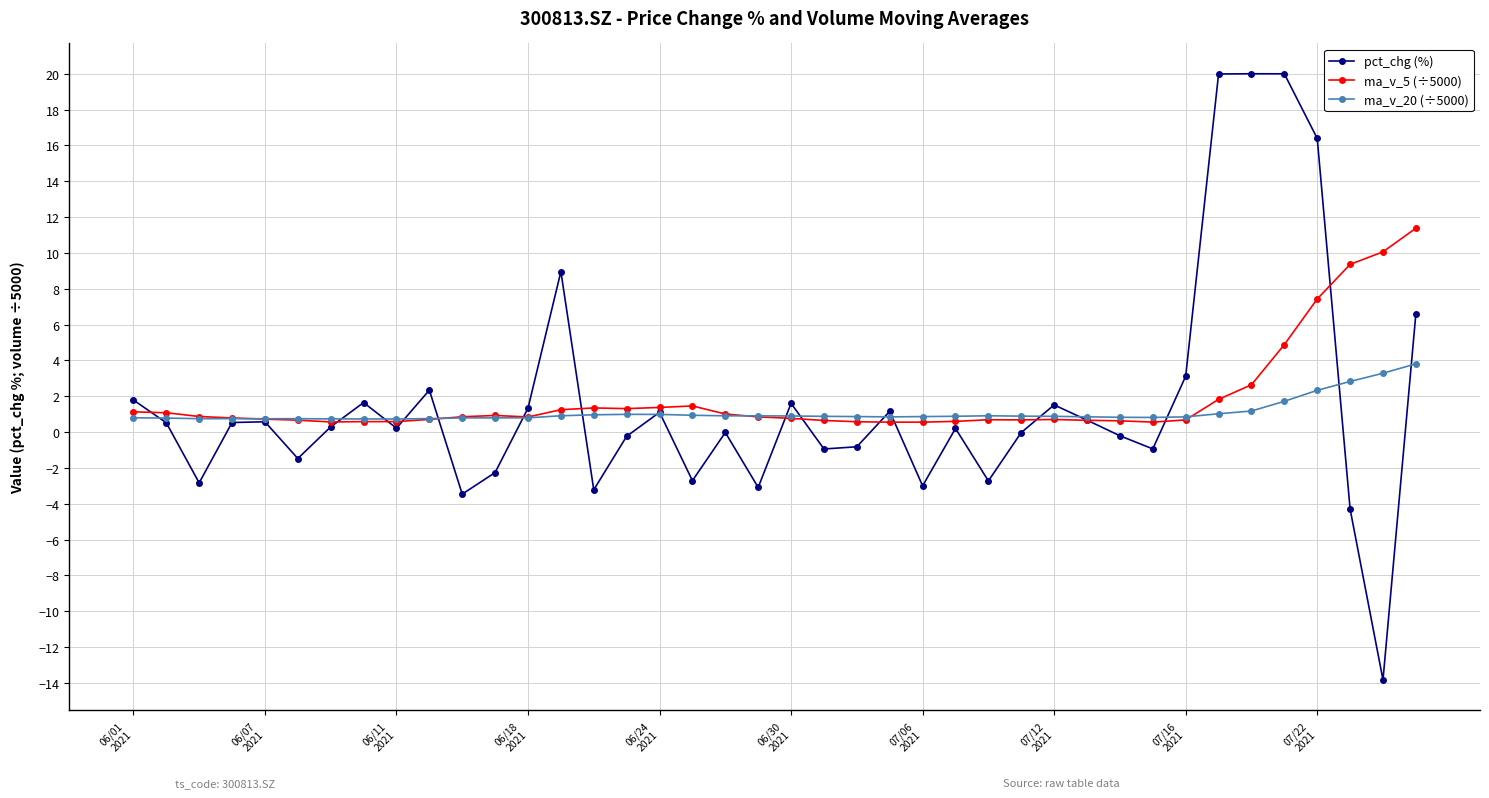

At how many categories does at least one series exceed 17?

3